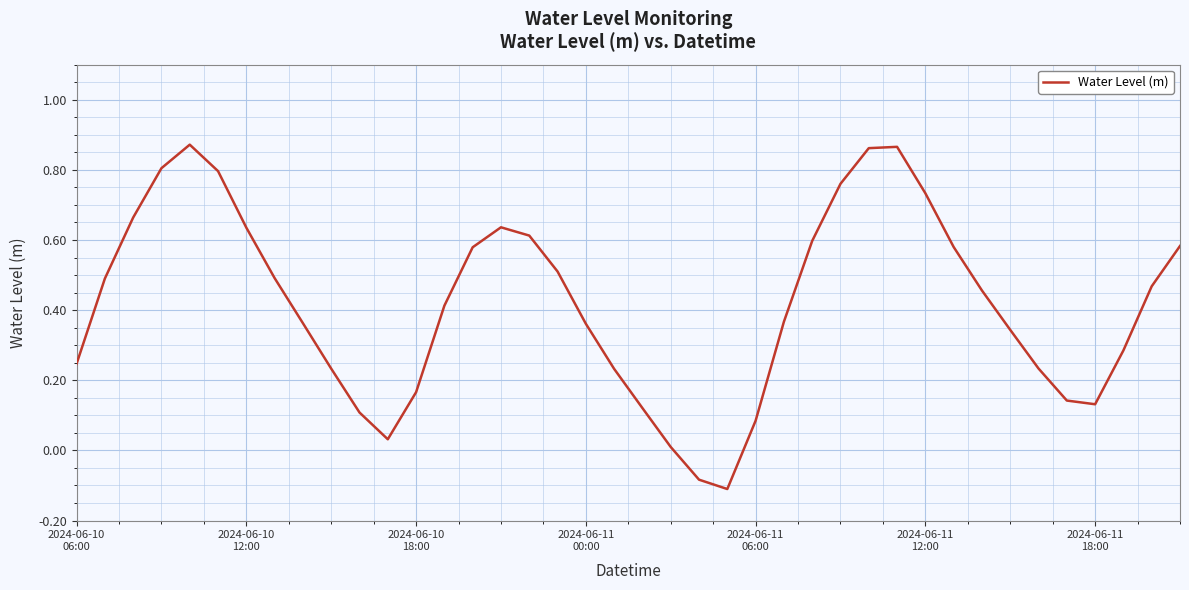

What is the difference between the maximum and minimum values?

1.0